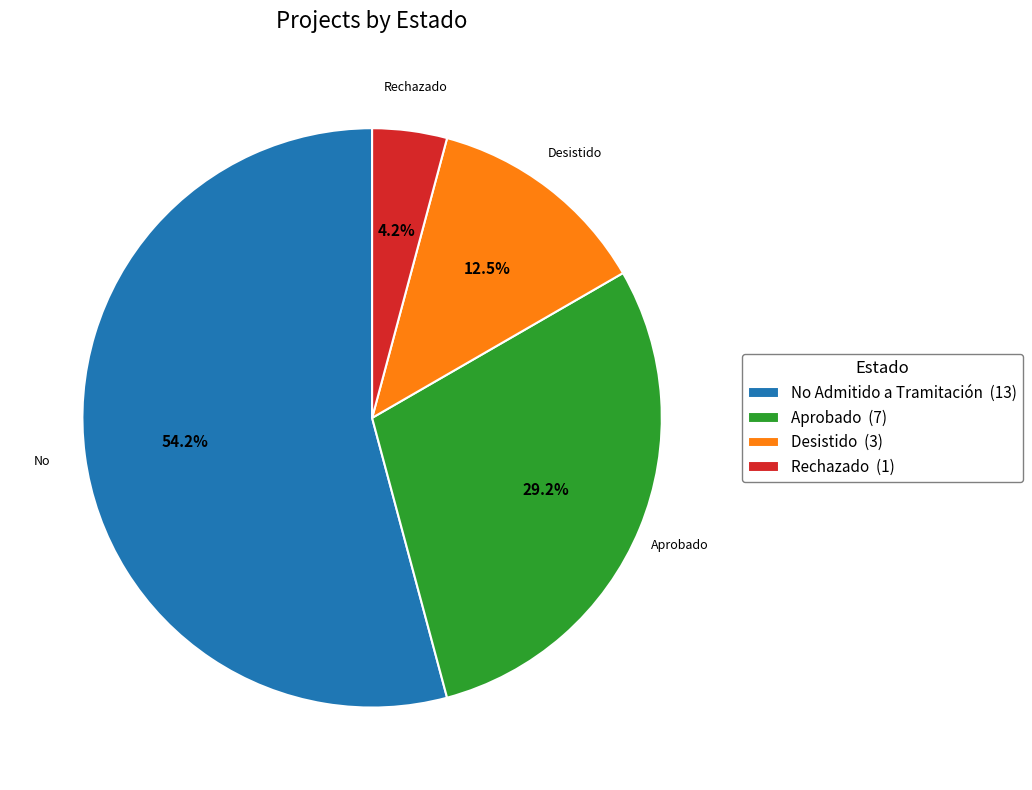

The No Admitido a Tramitación slice represents 54% of the pie. True or false?

True